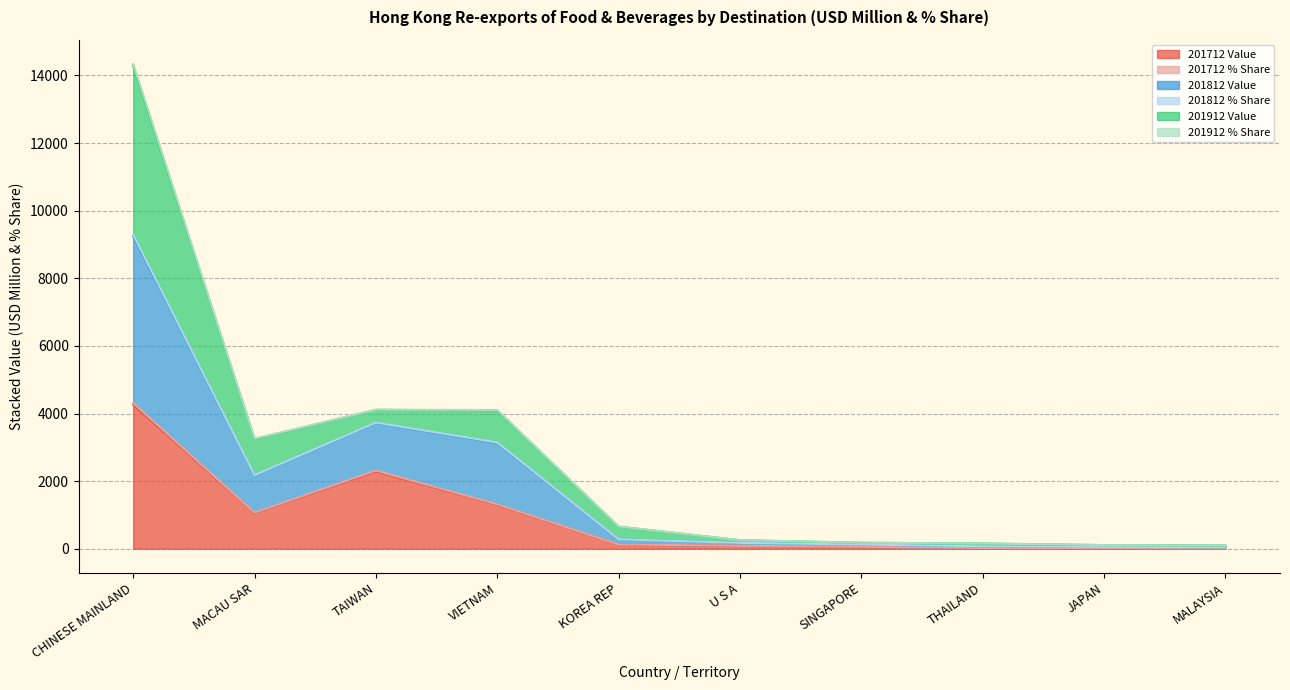

What is the maximum value for 201712 Value?

4263.7